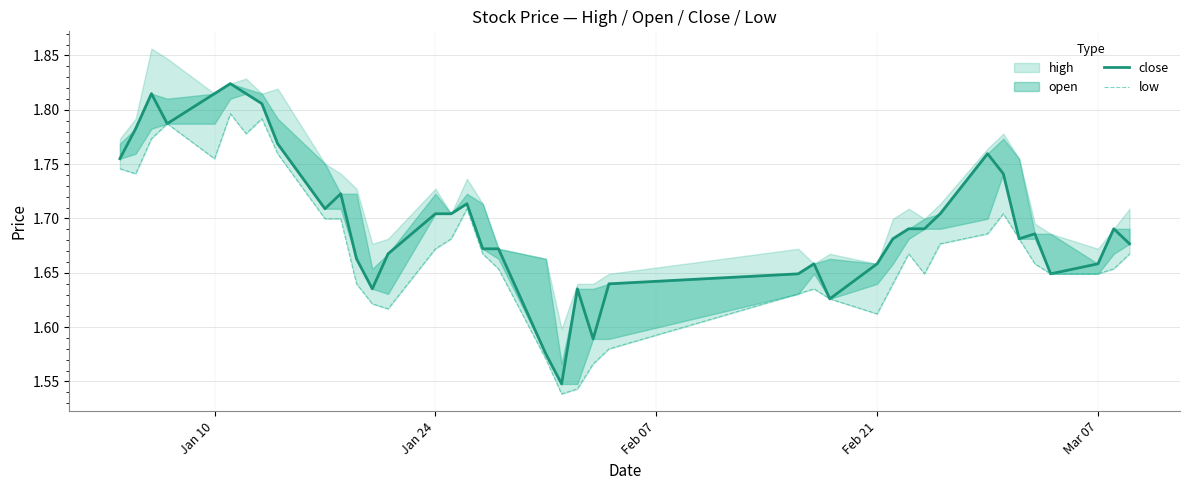

True or false: close and low cross at least once.

False